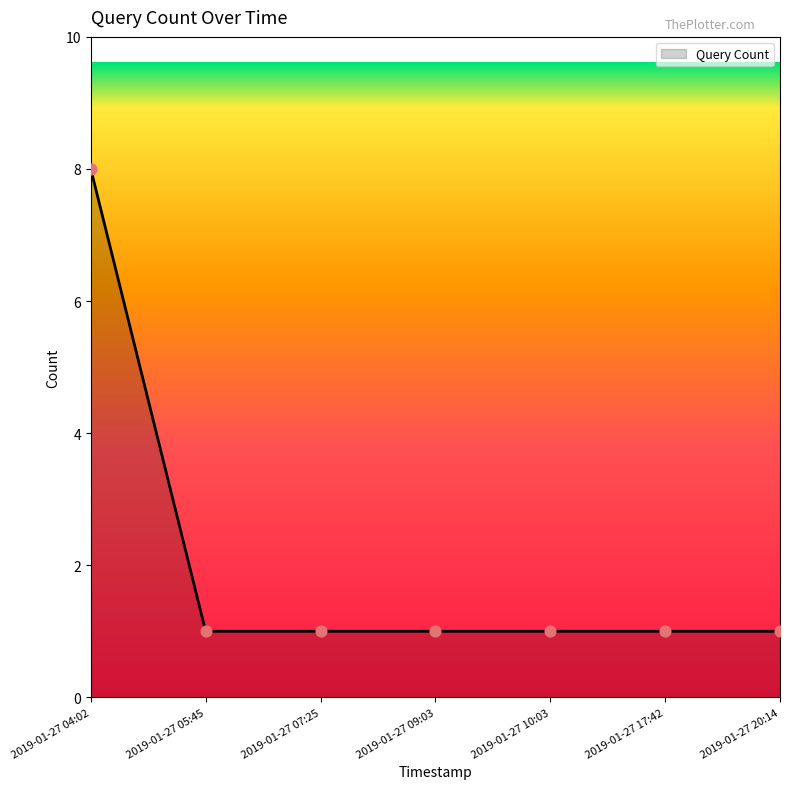

Which has a higher value, 2019-01-27 20:14 or 2019-01-27 04:02?

2019-01-27 04:02